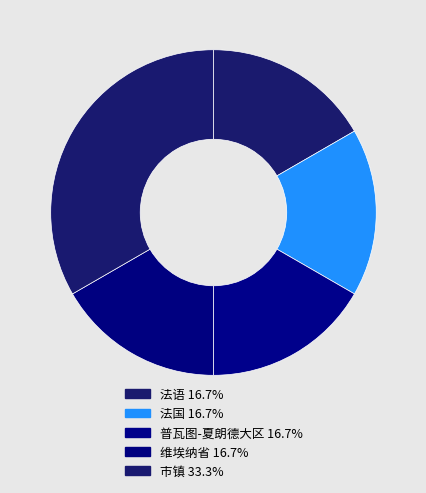

How many segments does this pie chart have?

5